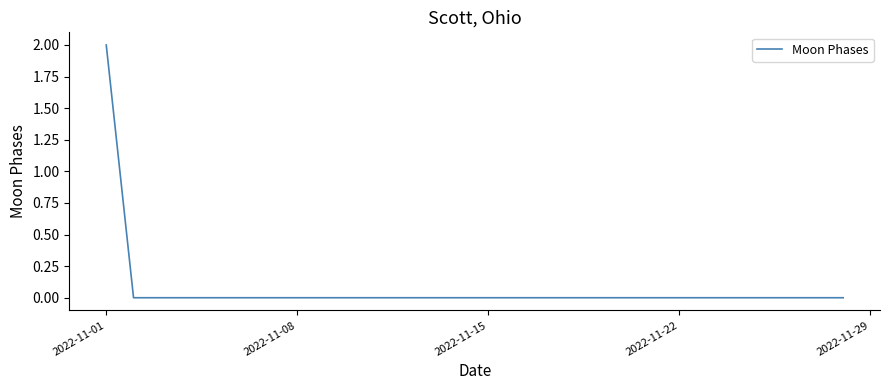

How many lines are shown in the chart?

1